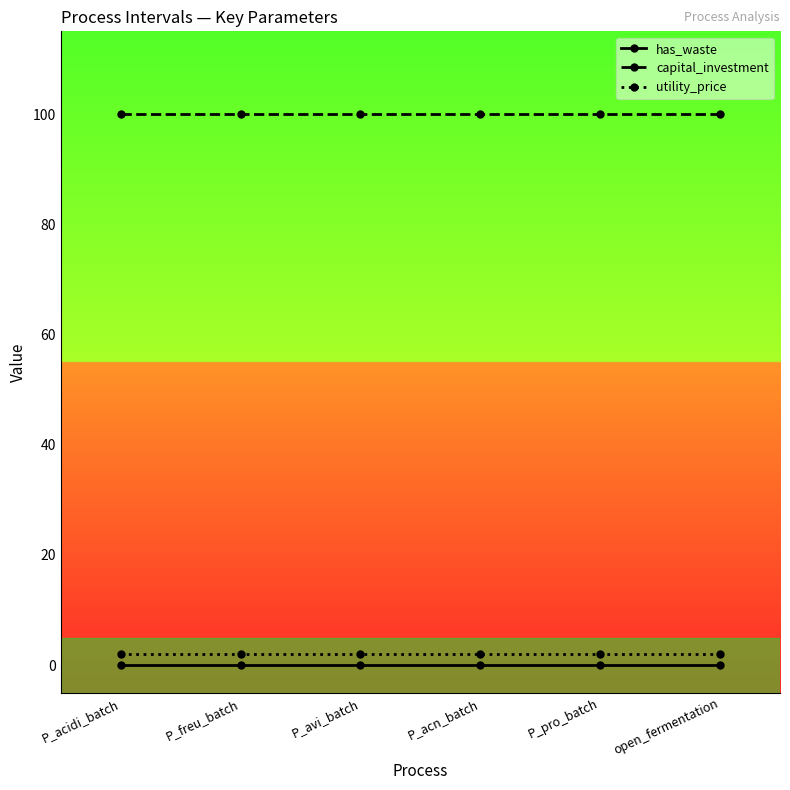

The has_waste series shows 0 at P_acidi_batch. True or false?

True